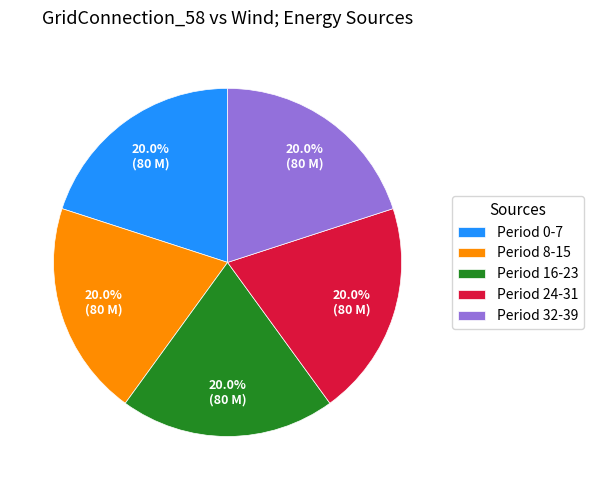

Is there any slice that represents more than half of the pie?

No